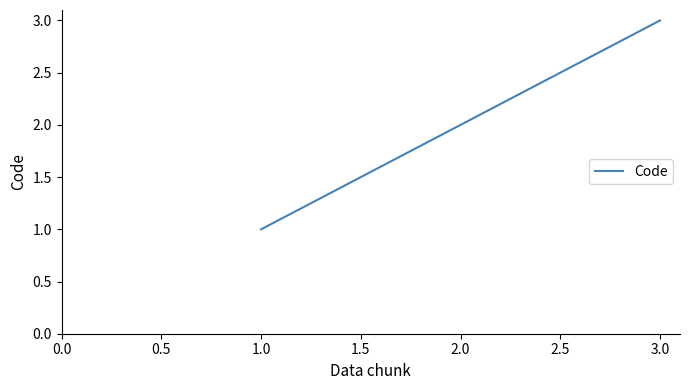

Which has a higher value, 3.0 or 1.0?

3.0